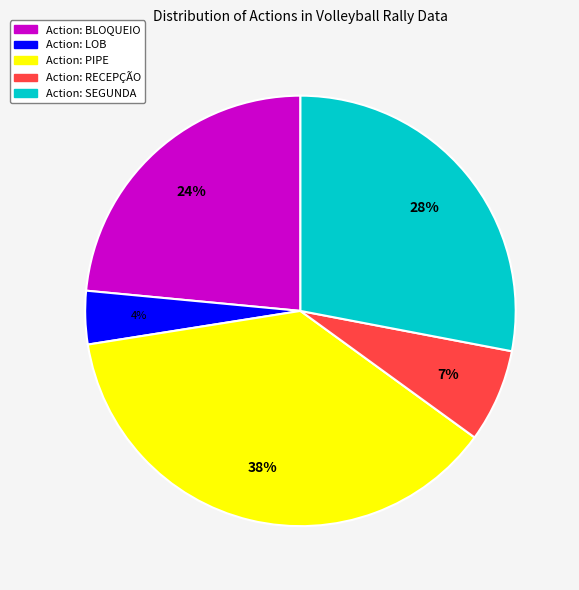

Is there any slice that represents more than half of the pie?

No